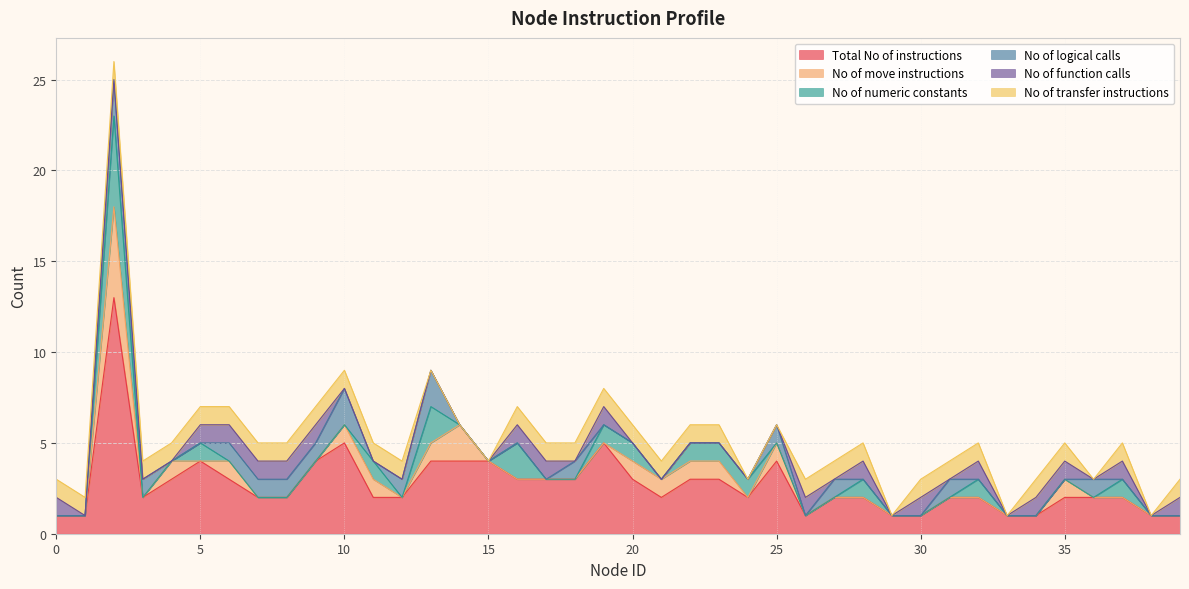

What is the value of the No of function calls point at the 36th from the left?

1